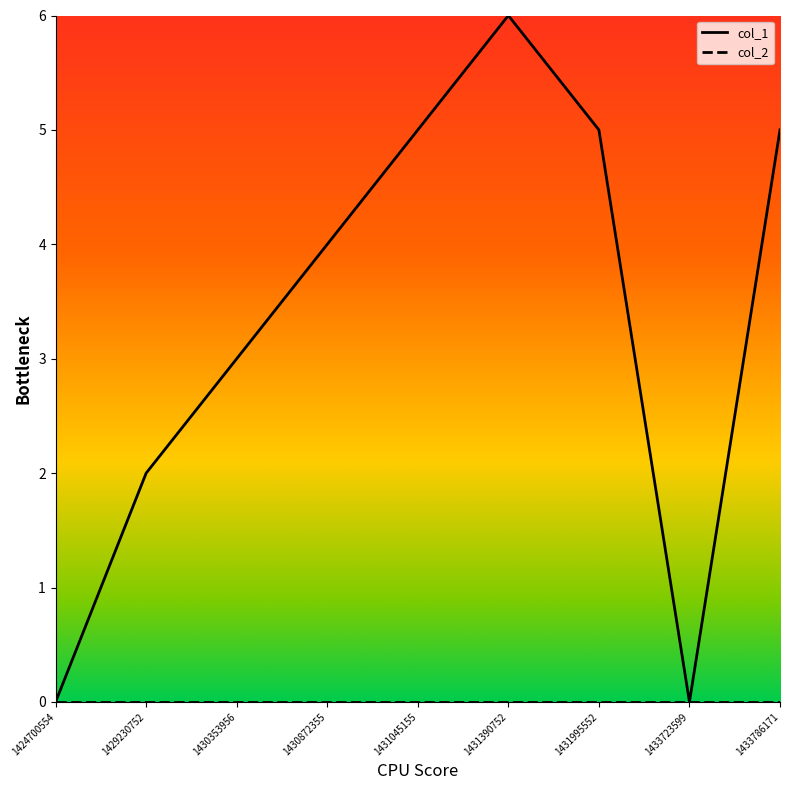

The value of col_1 at 1431995552 is 5. True or false?

True